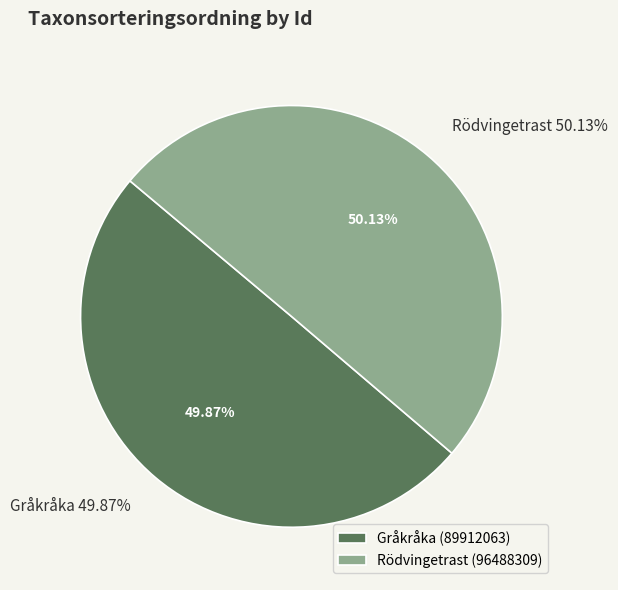

Is it true that 89912063 is 50% of the pie?

True